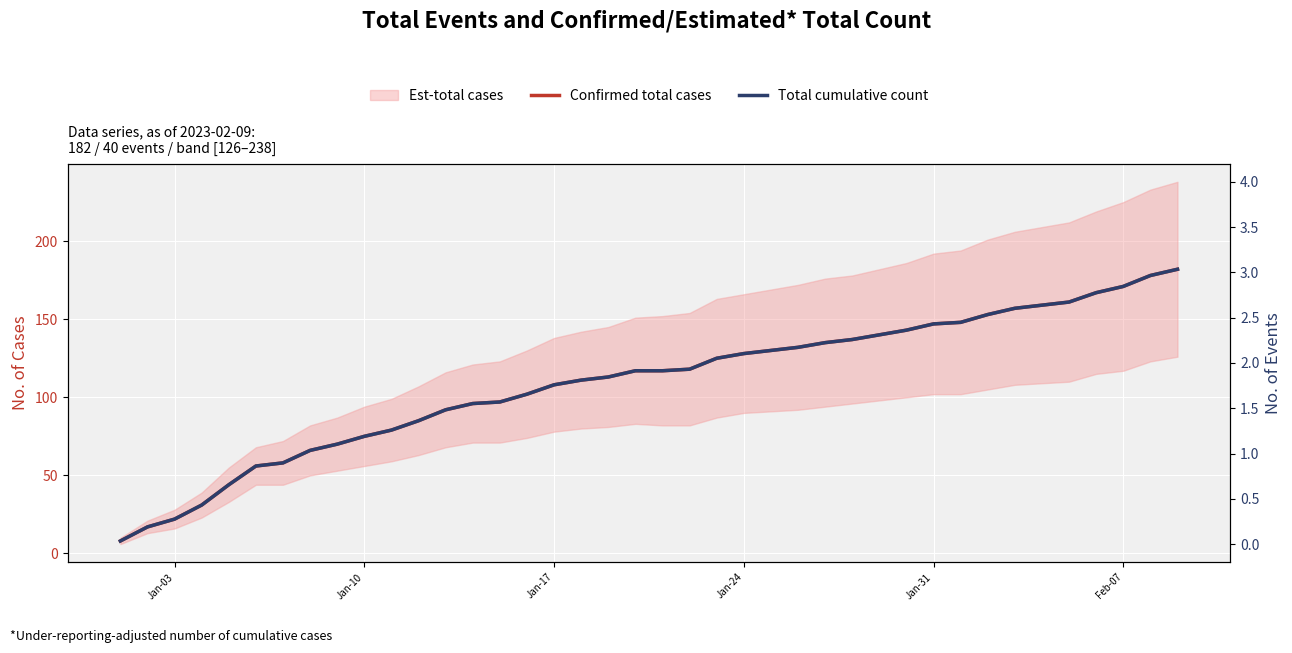

Which series has the largest total across all categories?

Confirmed total cases